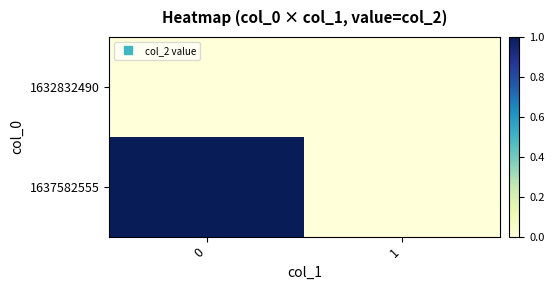

Which series changed the most between 0 and 1?

1637582555